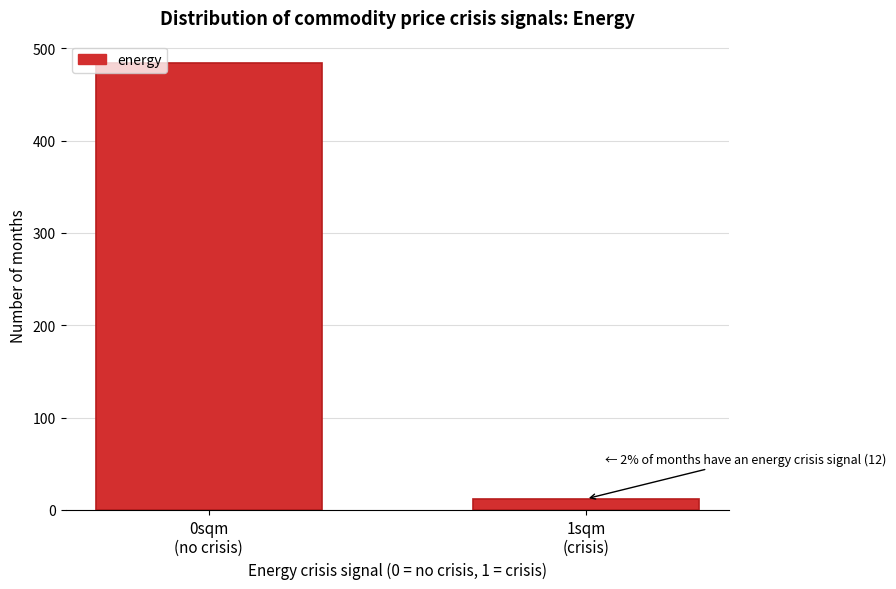

Reading left to right, transcribe all the data shown in this chart.

484	12